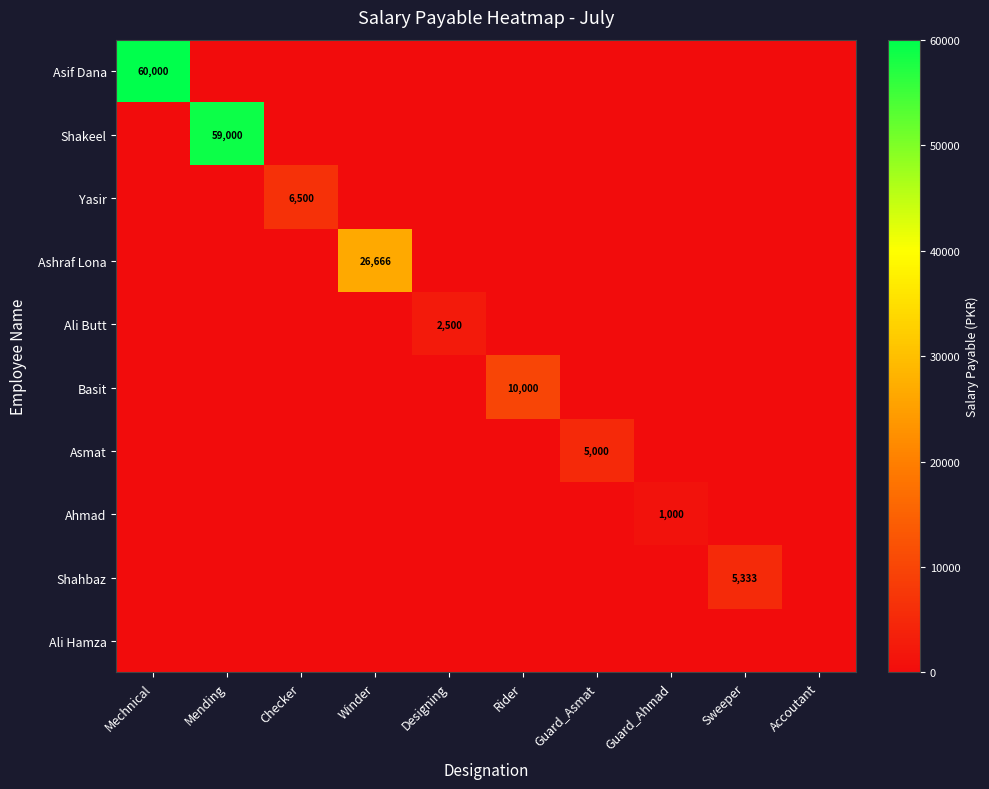

Is the value of Shakeel at Accoutant greater than the value of Ashraf Lona at Designing?

No